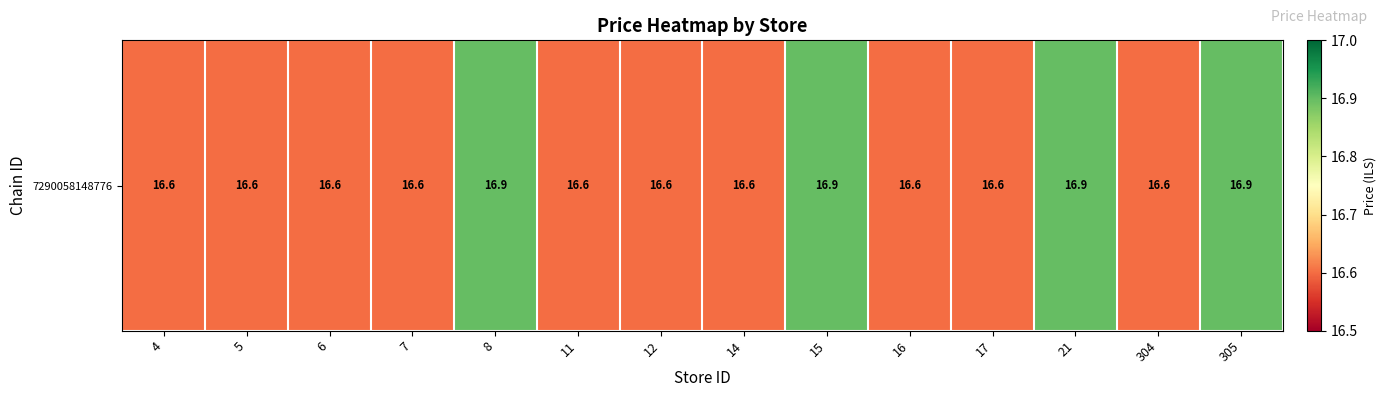

Is it true that the value at 15 is 10.7?

False